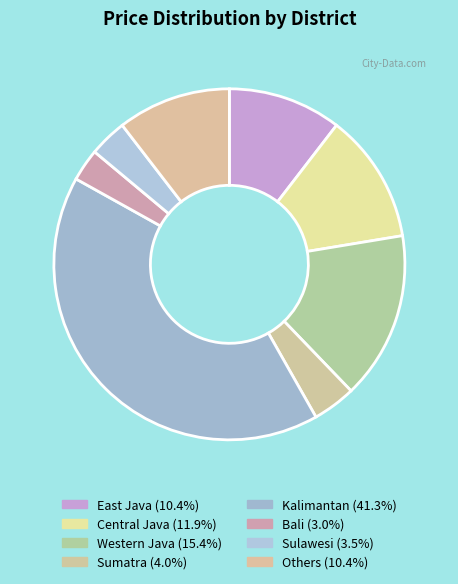

Which category has the biggest portion of the pie?

Kalimantan